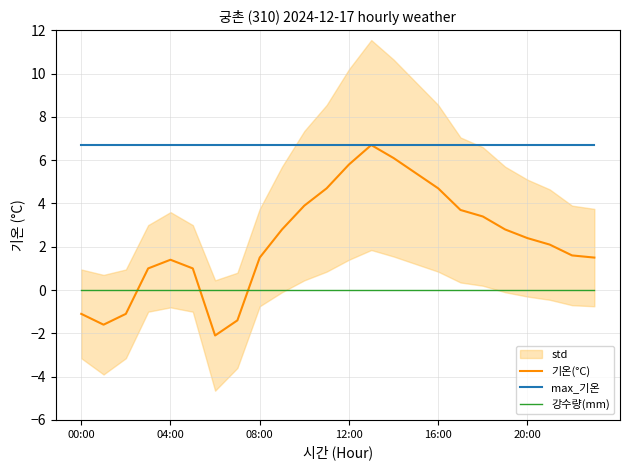

What is the average value of the 기온(°C) series?

2.3